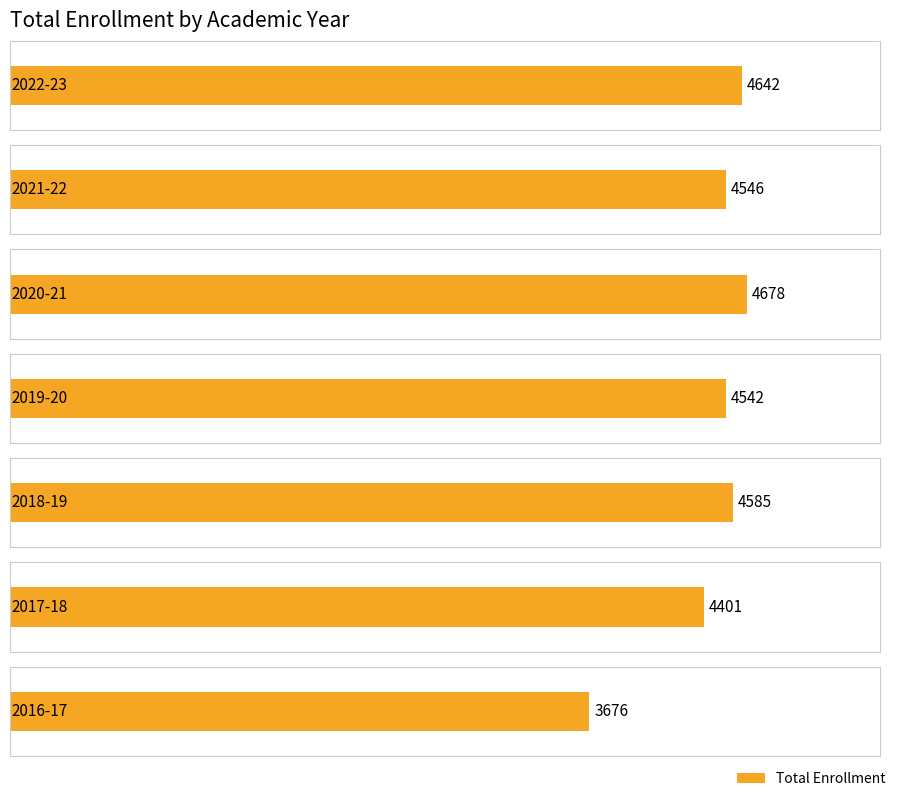

Reading left to right, extract all data points from this chart.

2022-23=4642	2021-22=4546	2020-21=4678	2019-20=4542	2018-19=4585	2017-18=4401	2016-17=3676